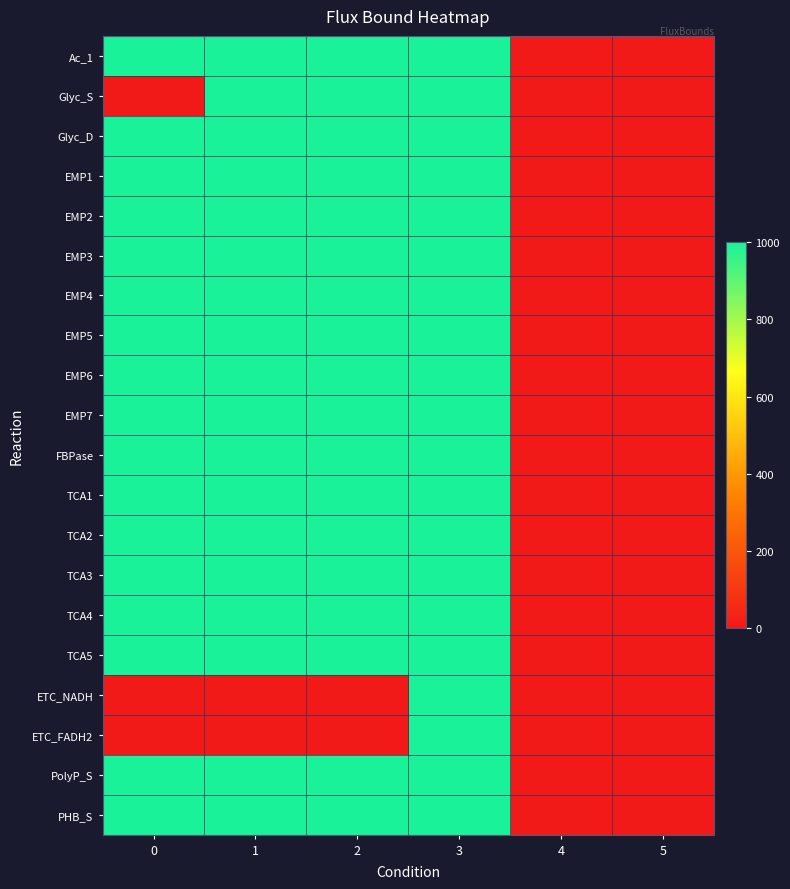

Reading left to right, list all the values displayed in this chart.

Ac_1: 0=1000	1=1000	2=1000	3=1000	4=0	5=0
Glyc_S: 0=0	1=1000	2=1000	3=1000	4=0	5=0
Glyc_D: 0=1000	1=1000	2=1000	3=1000	4=0	5=0
EMP1: 0=1000	1=1000	2=1000	3=1000	4=0	5=0
EMP2: 0=1000	1=1000	2=1000	3=1000	4=0	5=0
EMP3: 0=1000	1=1000	2=1000	3=1000	4=0	5=0
EMP4: 0=1000	1=1000	2=1000	3=1000	4=0	5=0
EMP5: 0=1000	1=1000	2=1000	3=1000	4=0	5=0
EMP6: 0=1000	1=1000	2=1000	3=1000	4=0	5=0
EMP7: 0=1000	1=1000	2=1000	3=1000	4=0	5=0
FBPase: 0=1000	1=1000	2=1000	3=1000	4=0	5=0
TCA1: 0=1000	1=1000	2=1000	3=1000	4=0	5=0
TCA2: 0=1000	1=1000	2=1000	3=1000	4=0	5=0
TCA3: 0=1000	1=1000	2=1000	3=1000	4=0	5=0
TCA4: 0=1000	1=1000	2=1000	3=1000	4=0	5=0
TCA5: 0=1000	1=1000	2=1000	3=1000	4=0	5=0
ETC_NADH: 0=0	1=0	2=0	3=1000	4=0	5=0
ETC_FADH2: 0=0	1=0	2=0	3=1000	4=0	5=0
PolyP_S: 0=1000	1=1000	2=1000	3=1000	4=0	5=0
PHB_S: 0=1000	1=1000	2=1000	3=1000	4=0	5=0